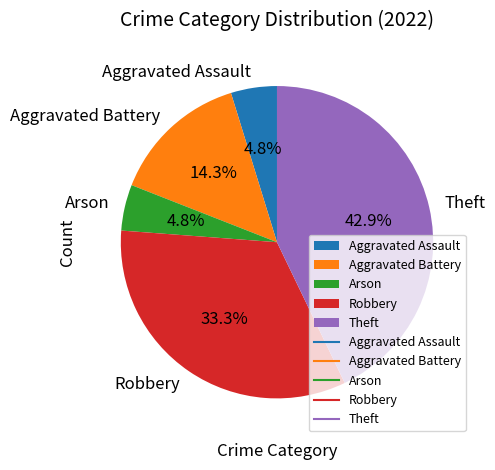

To the nearest percent, what portion does Aggravated Battery represent?

14%